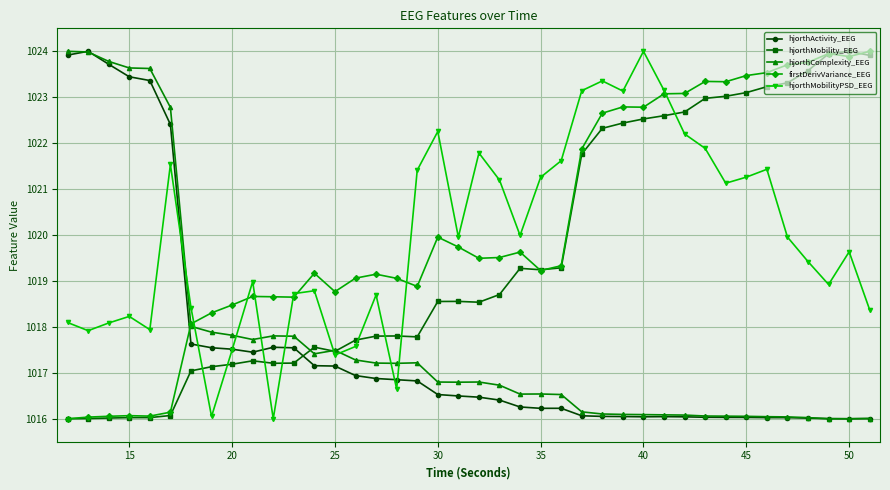

What is the value of the hjorthMobilityPSD_EEG point at the 5th from the left?

1017.9